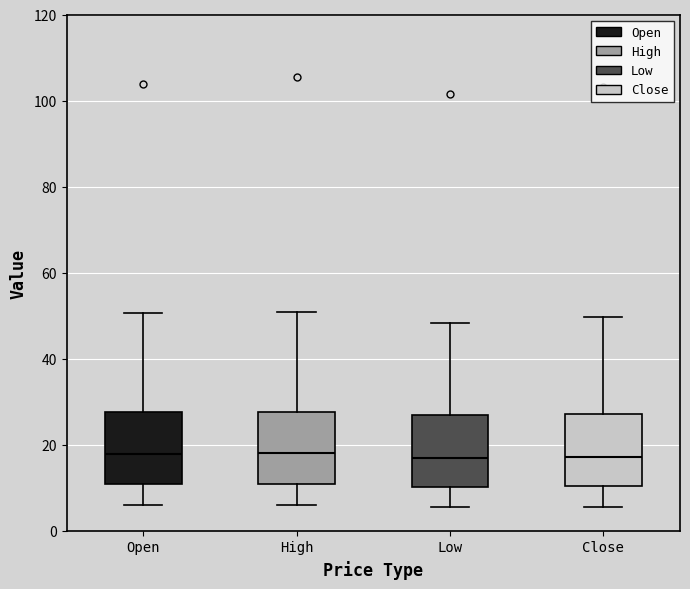

Reading left to right, read every box against the y-axis: the position of its median line, the range the box covers, and the ends of its whiskers. The values are not printed on the chart, so give them approximately, as read against the axis.

Open: median 18, box 10 to 28, whiskers 6 to 50
High: median 18, box 10 to 28, whiskers 6 to 50
Low: median 16, box 10 to 28, whiskers 6 to 48
Close: median 18, box 10 to 28, whiskers 6 to 50